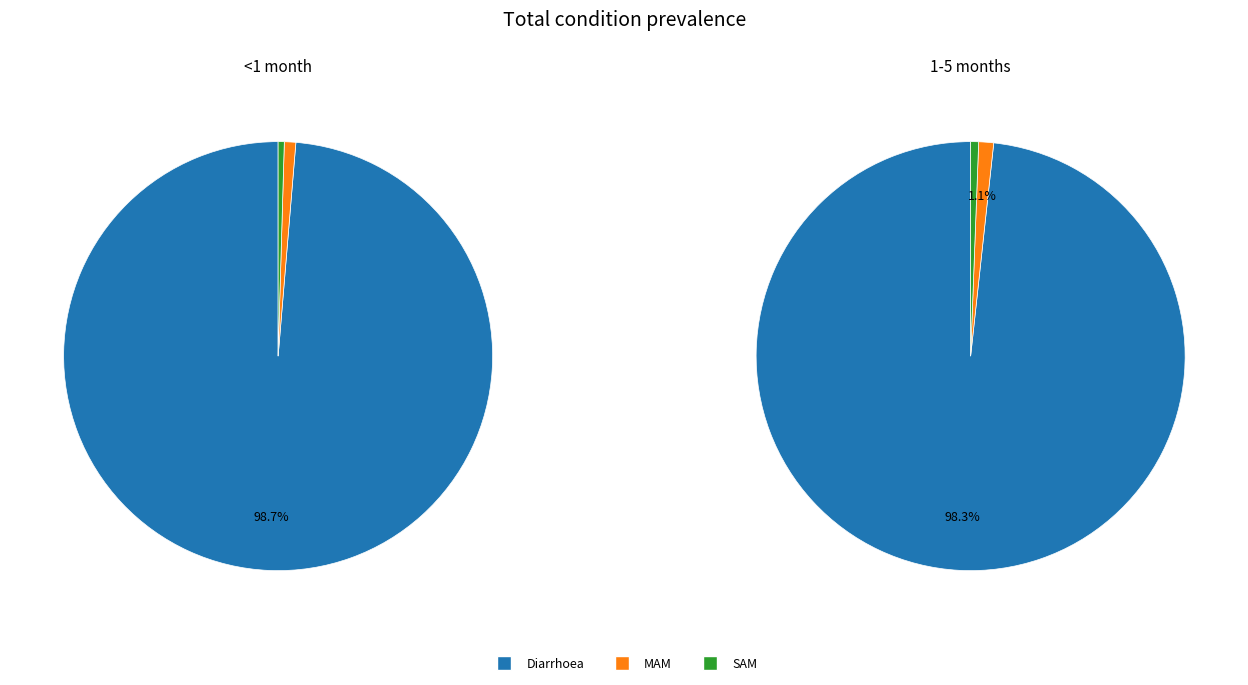

How many segments does this pie chart have?

3